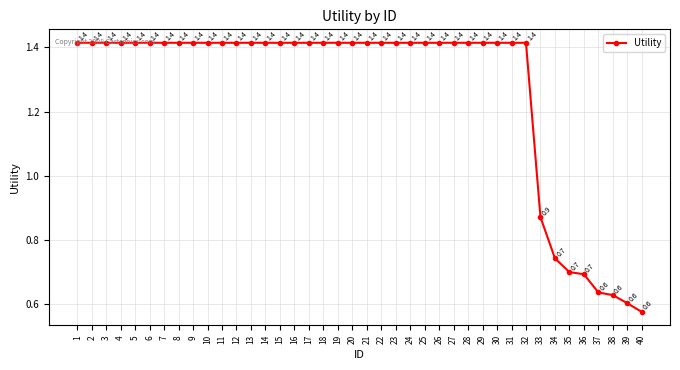

Which has a higher value, 25 or 34?

25